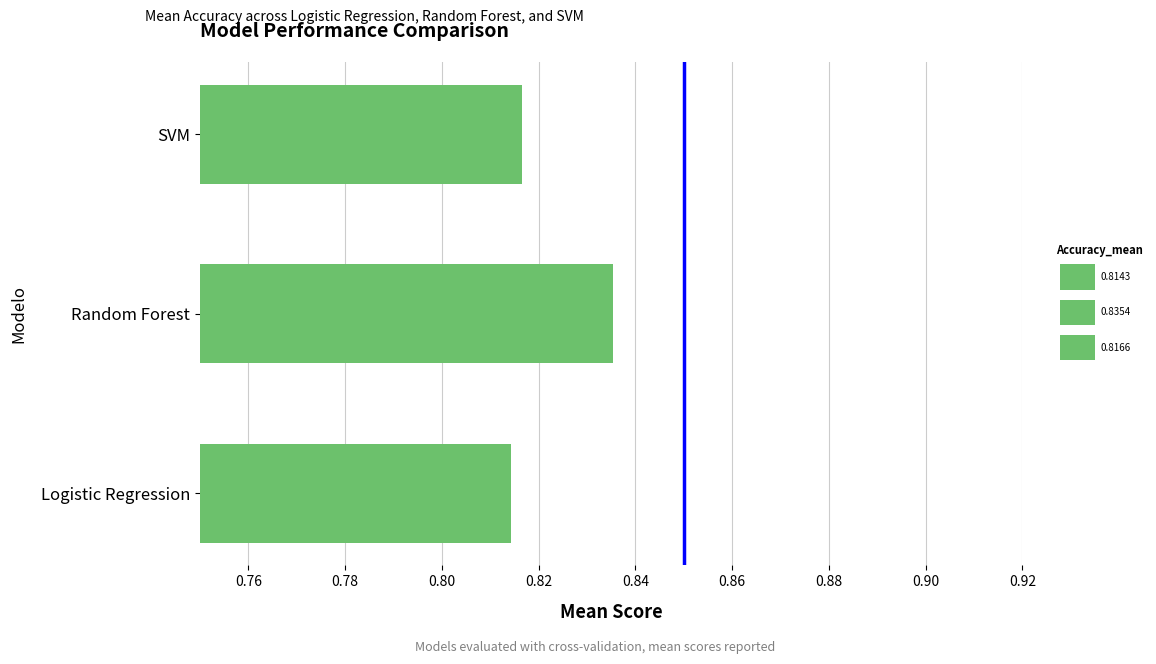

At which category does the chart reach its peak across all series?

Random Forest